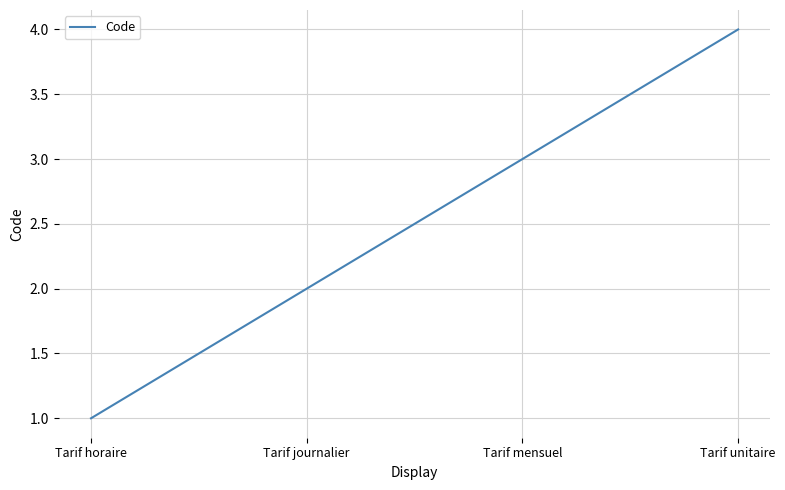

Reading right to left, transcribe all the data shown in this chart.

4	3	2	1